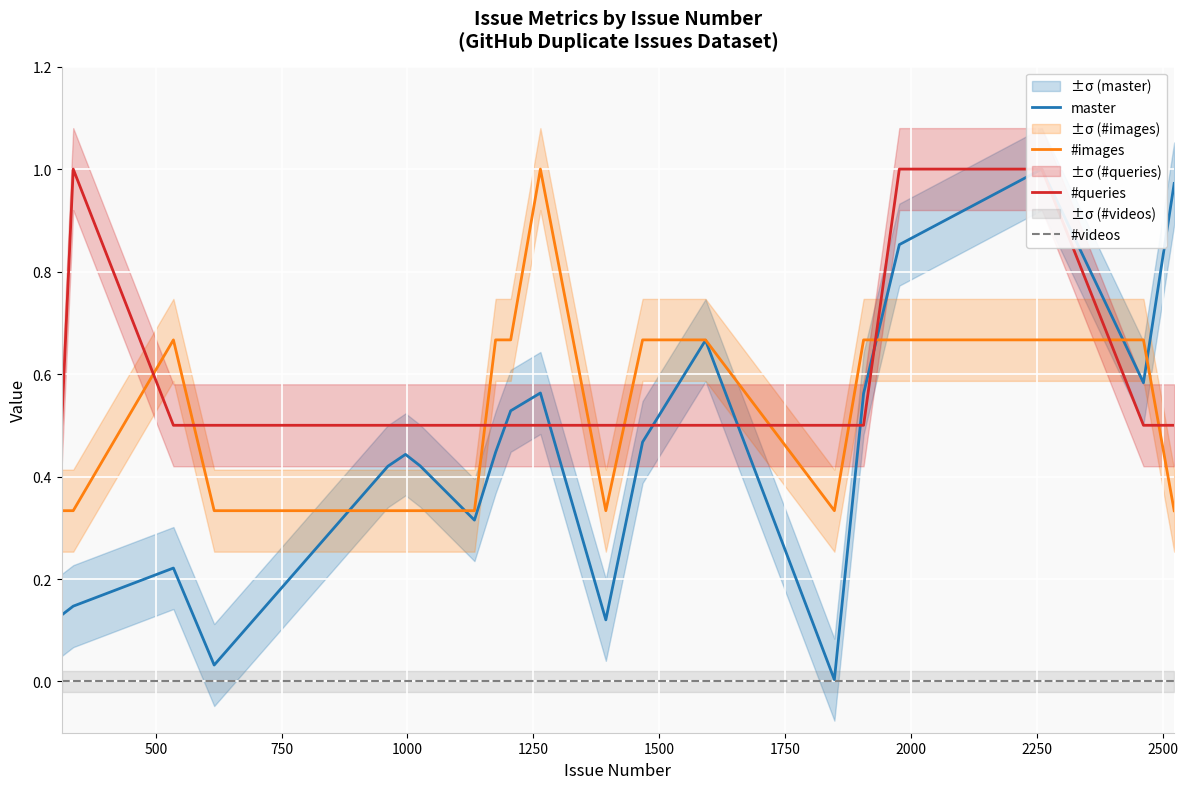

True or false: #images and #videos cross at least once.

False